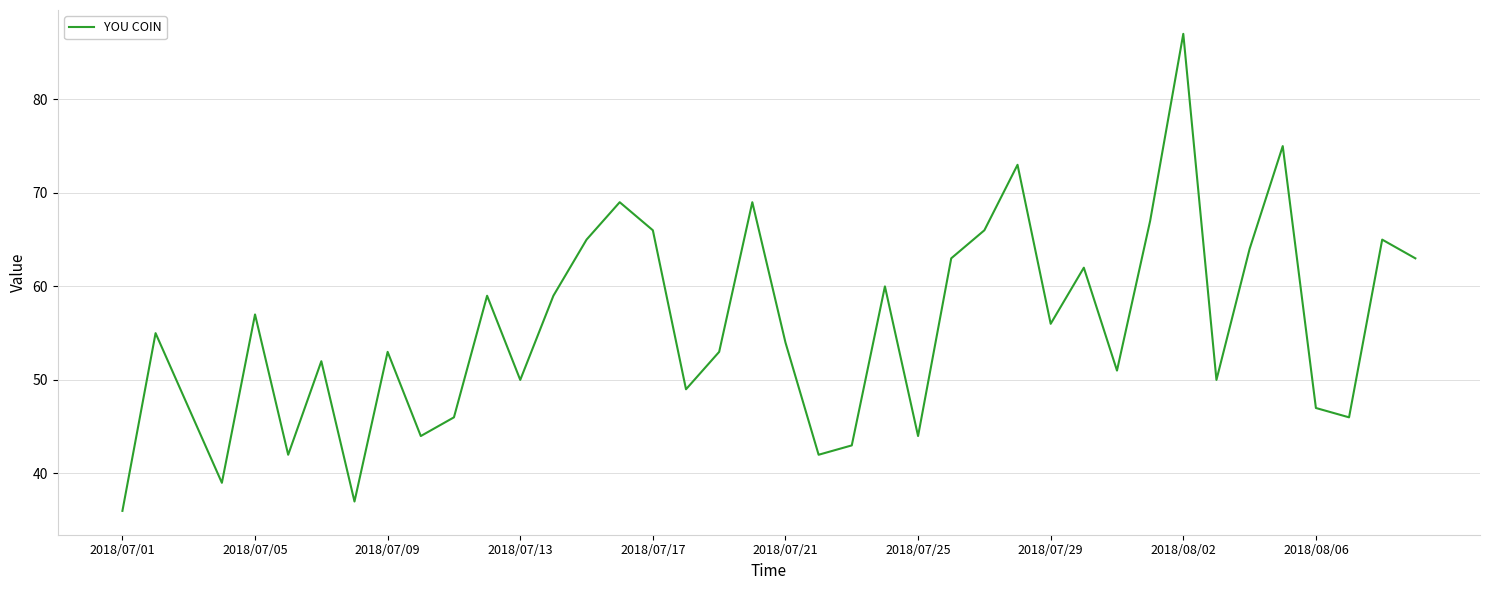

What is the smallest value displayed?

36